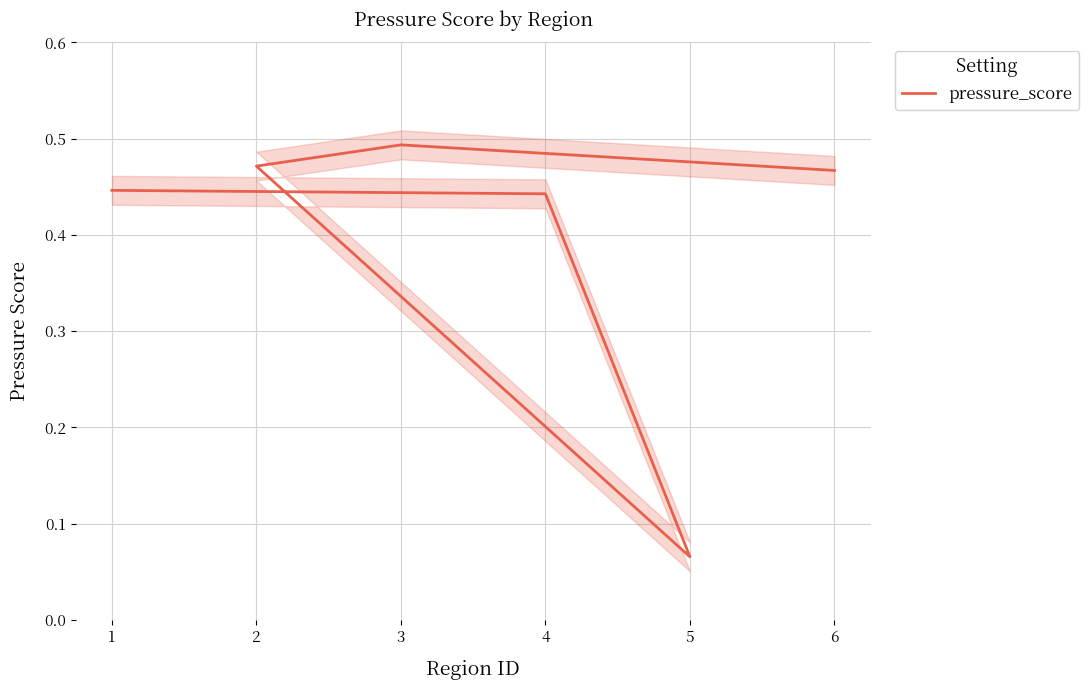

Is it true that the value at 2 is 0.5?

True